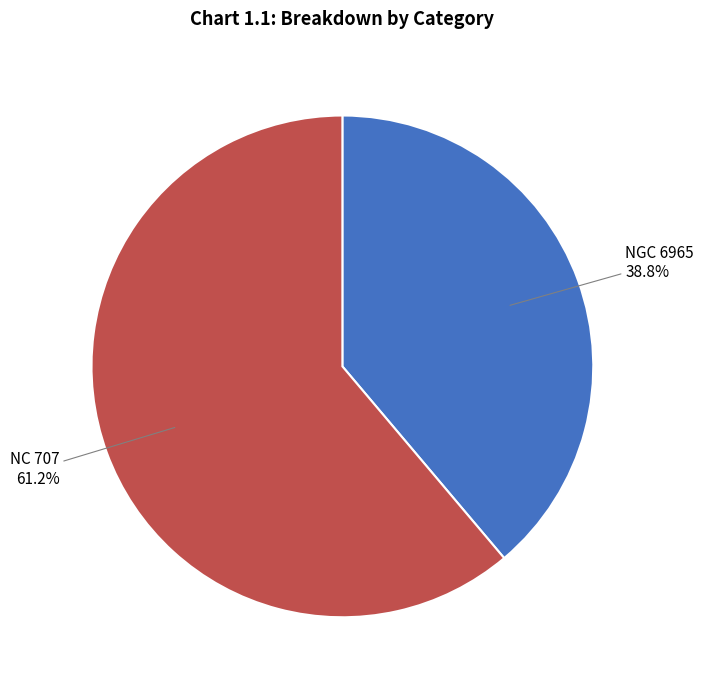

How many slices are in this pie chart?

2